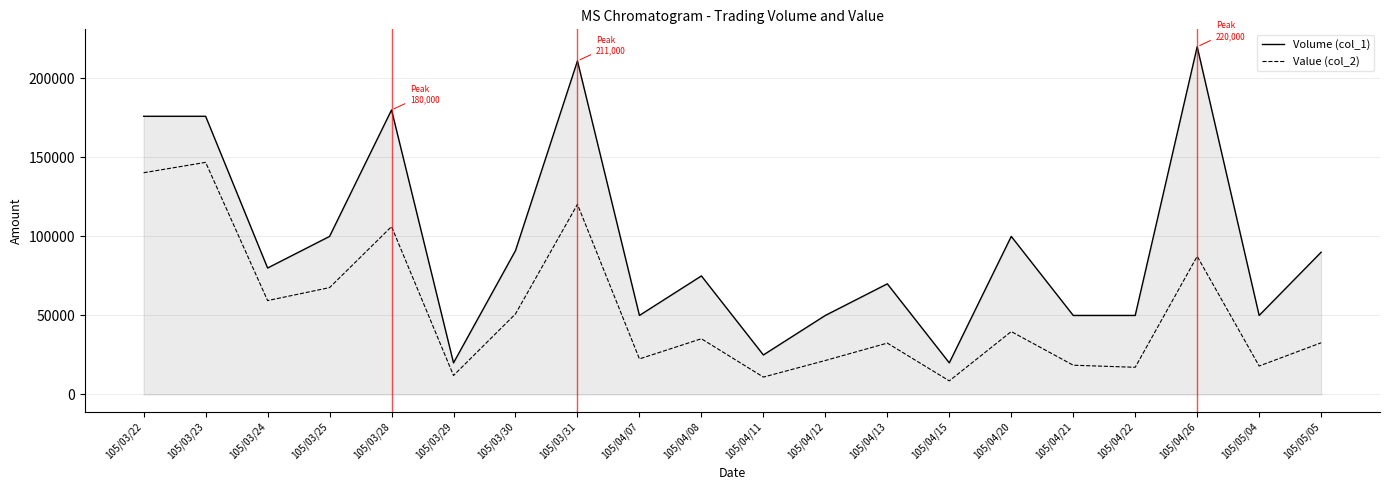

List the series in order of their peak value, lowest first.

Value (col_2), Volume (col_1)